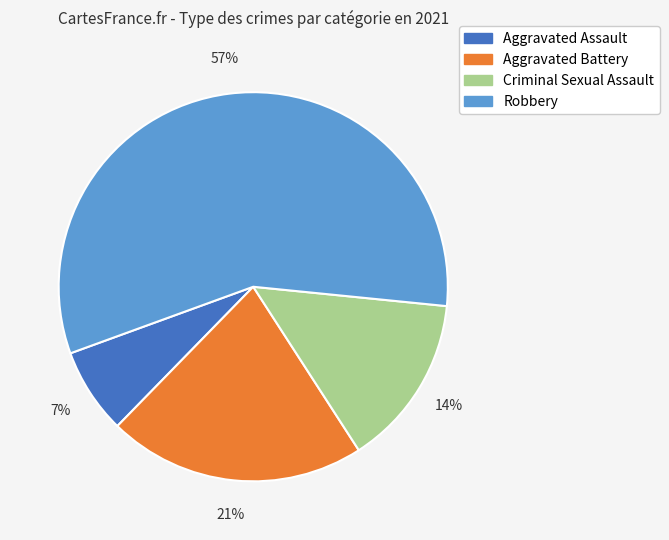

How many slices are in this pie chart?

4